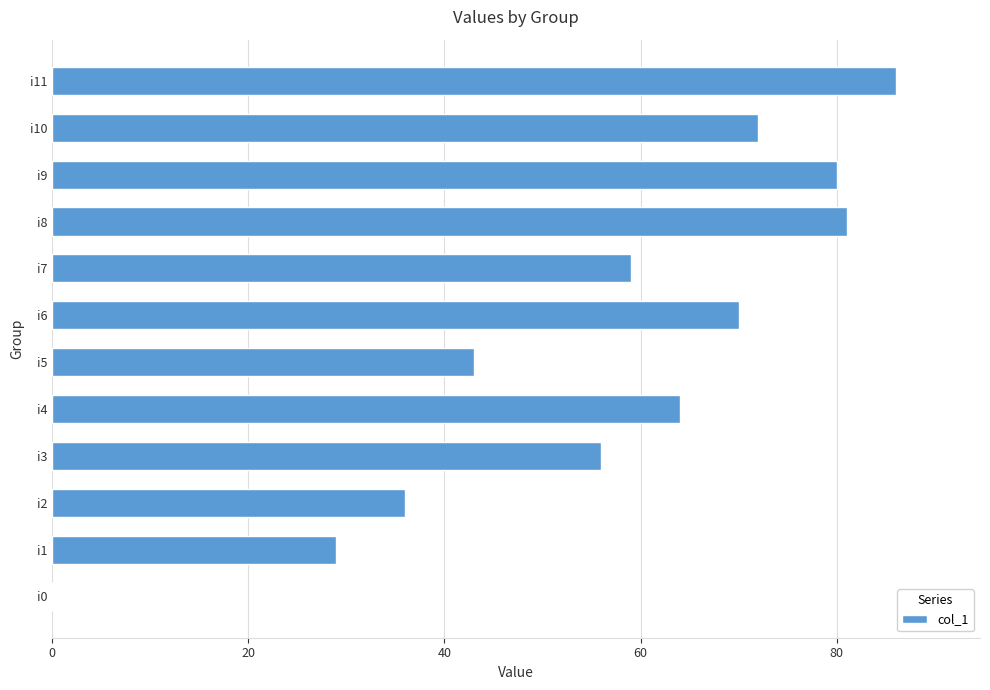

Where is the data nearest to the value 43?

i5